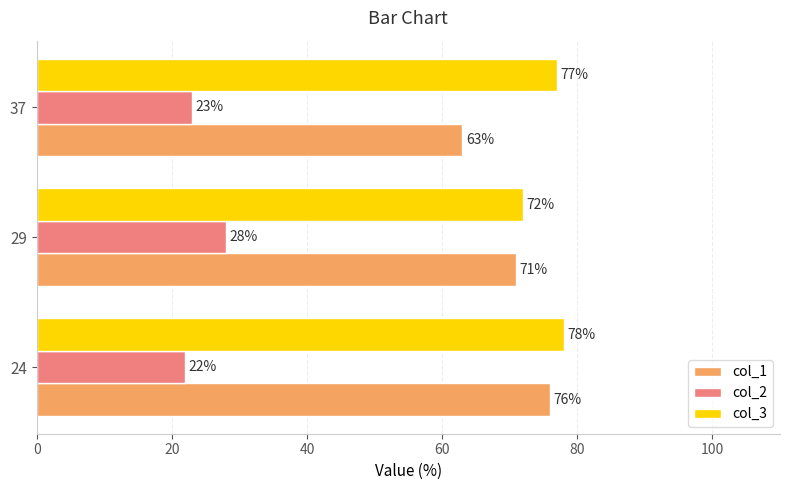

What is the difference between the second highest and minimum values in the col_2 series?

1